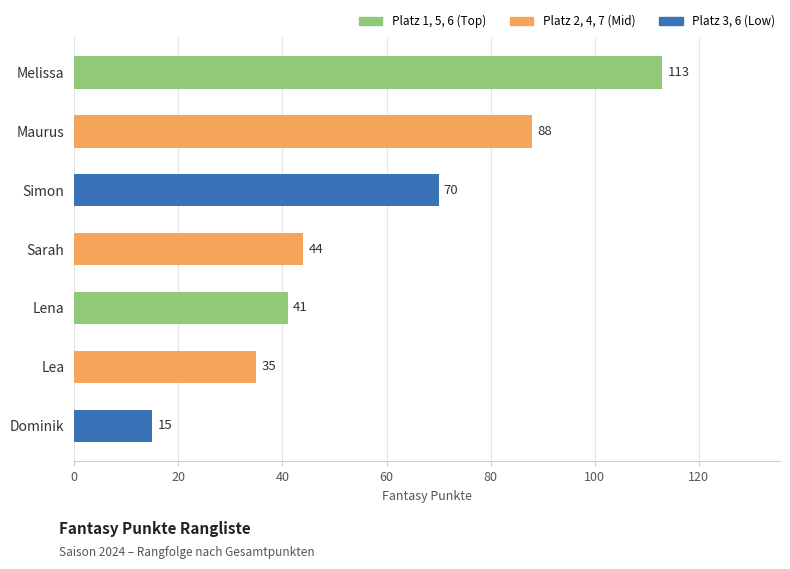

How many bars are there in total?

7